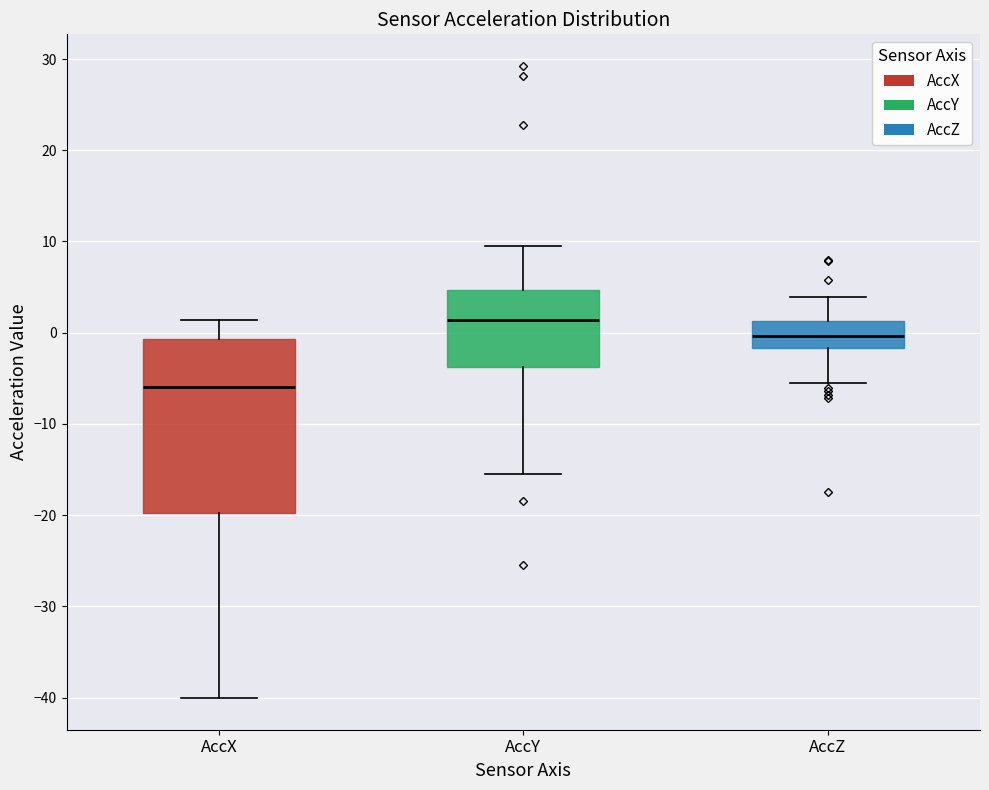

Where does the upper whisker of the box for AccY end on the y-axis? The values are not printed on the chart, so give them approximately, as read against the axis.

10